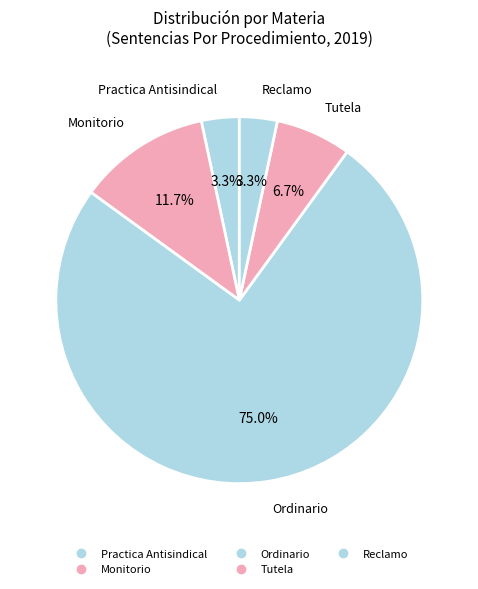

Which category has the biggest portion of the pie?

Ordinario